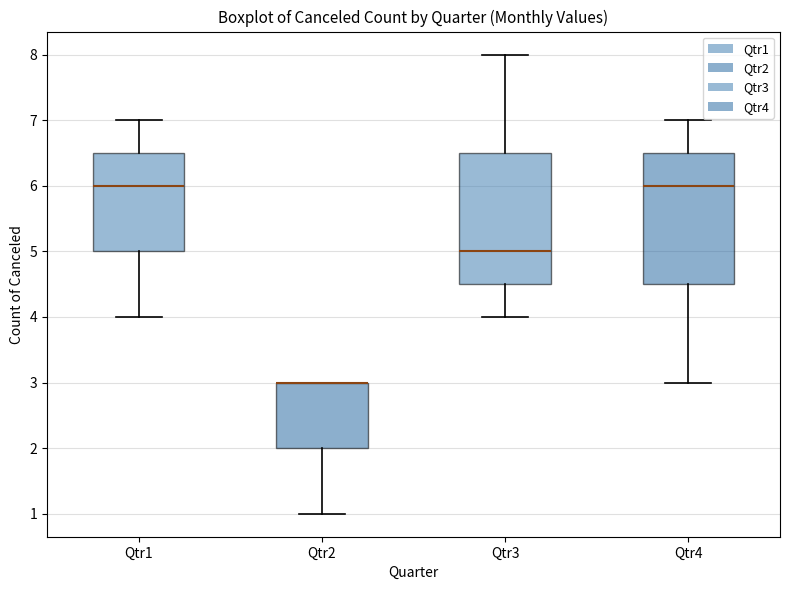

Where does the median line of the box for Qtr3 sit on the y-axis? The values are not printed on the chart, so give them approximately, as read against the axis.

5.0